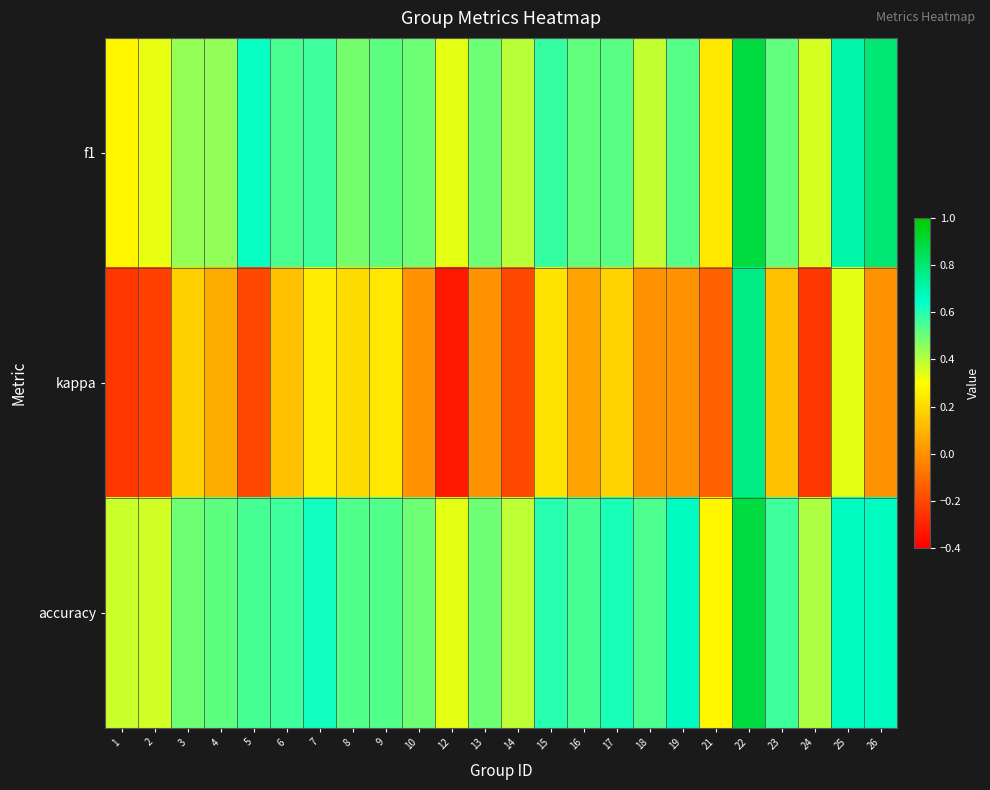

At which category is the sum across all series the highest?

22